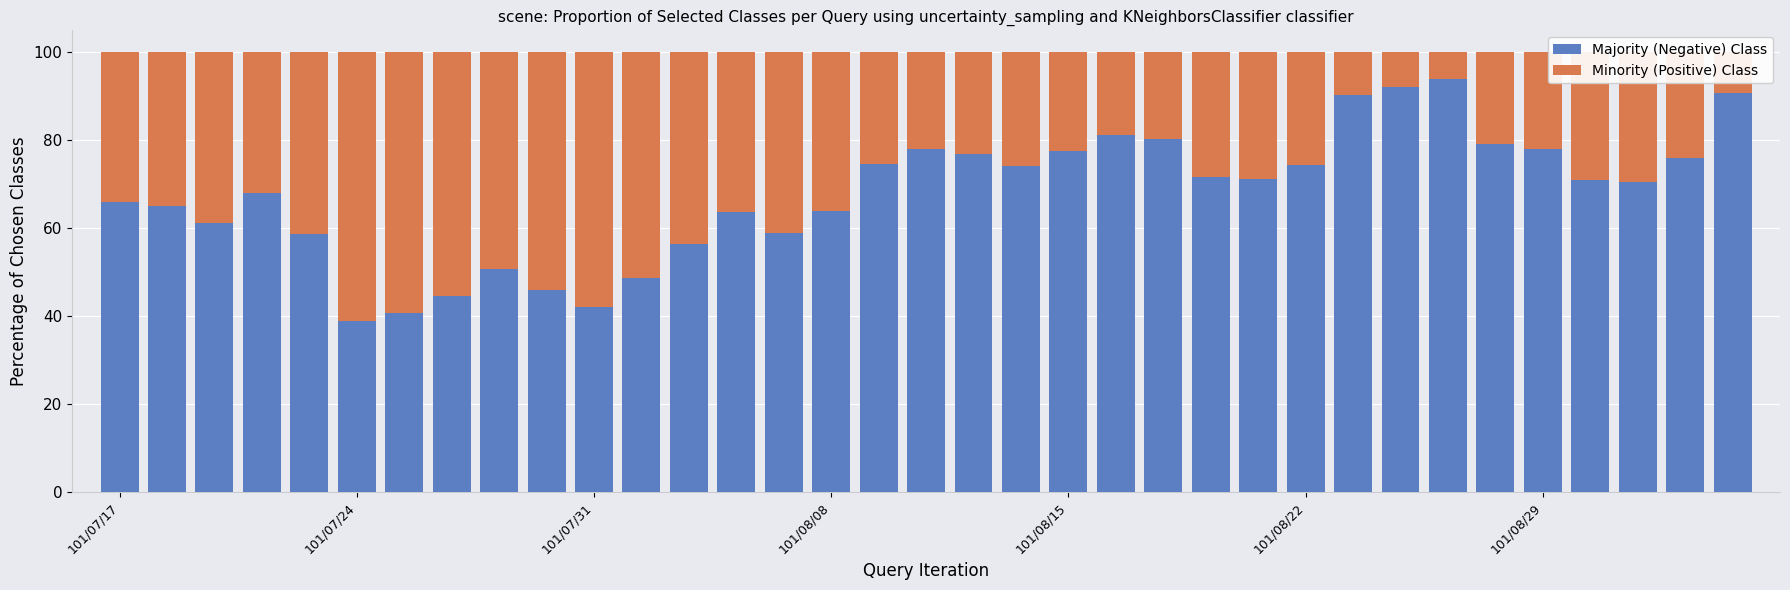

What is the sum of all Majority (Negative) Class values?

2375.3